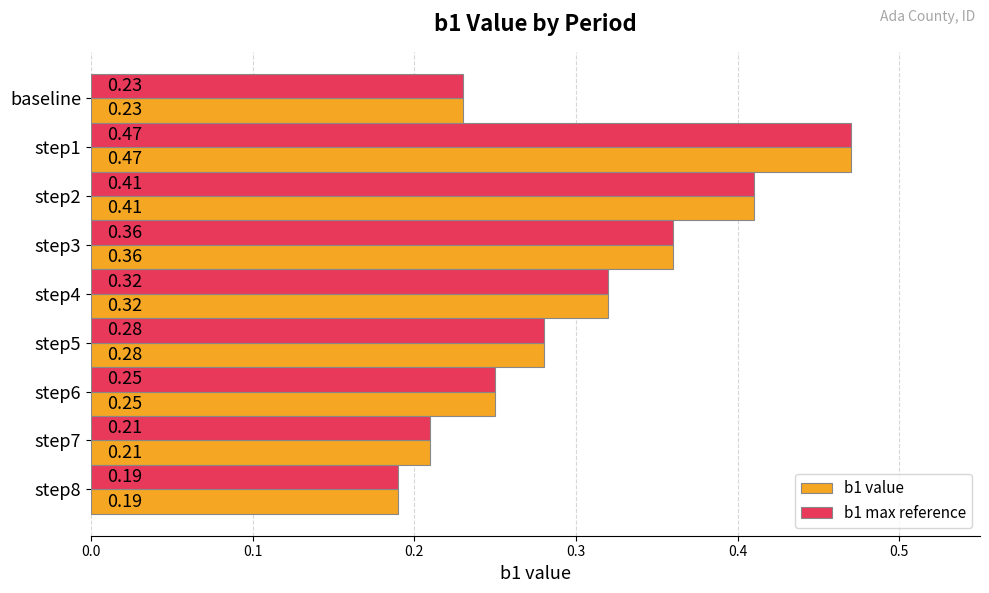

Is the value of b1 max reference at step4 greater than the value of b1 value at step6?

Yes